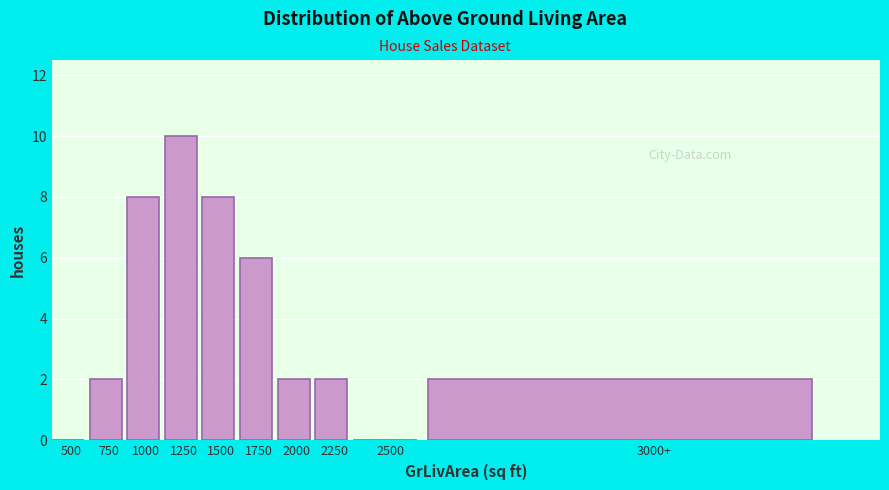

Reading left to right, extract all data points from this chart.

500=0	750=2	1000=8	1250=10	1500=8	1750=6	2000=2	2250=2	2500=0	3000+=2